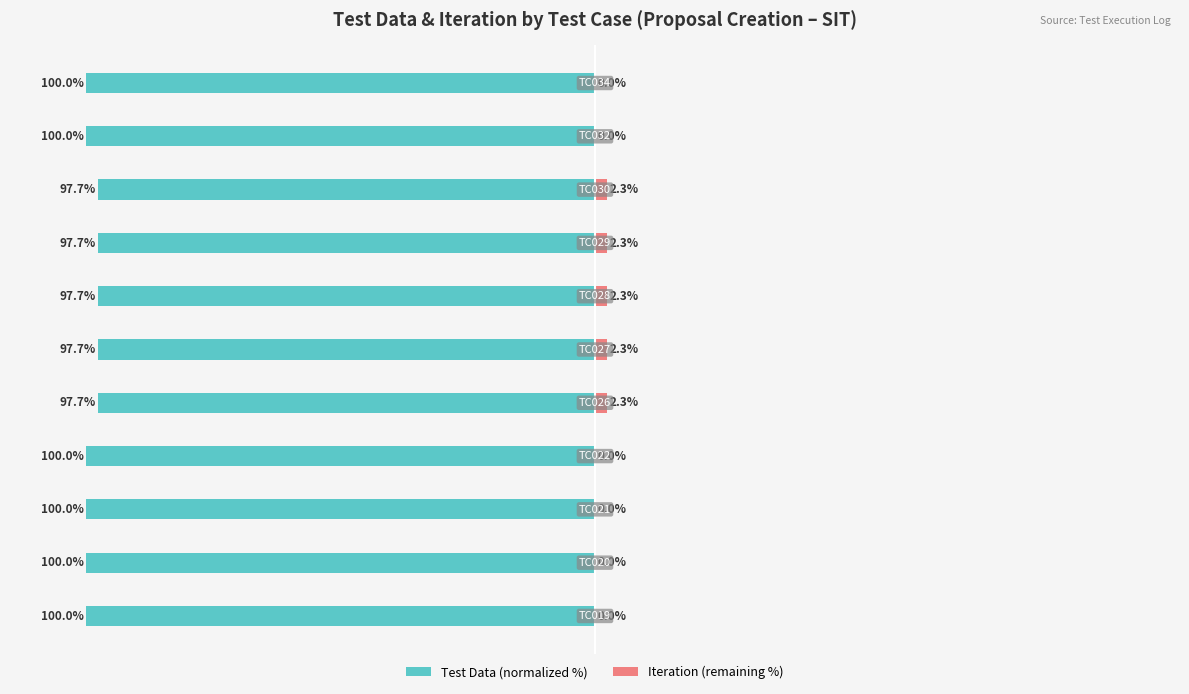

True or false: Iteration (remaining %) has a value of 0.0 at 3.

True